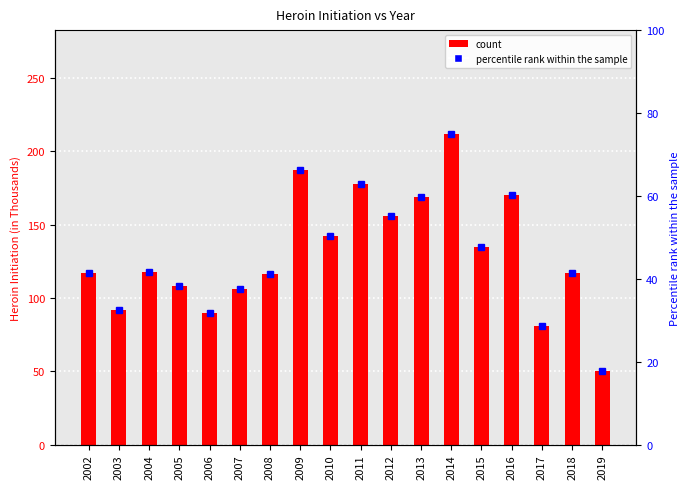

Where is the data nearest to the value 131?

2015